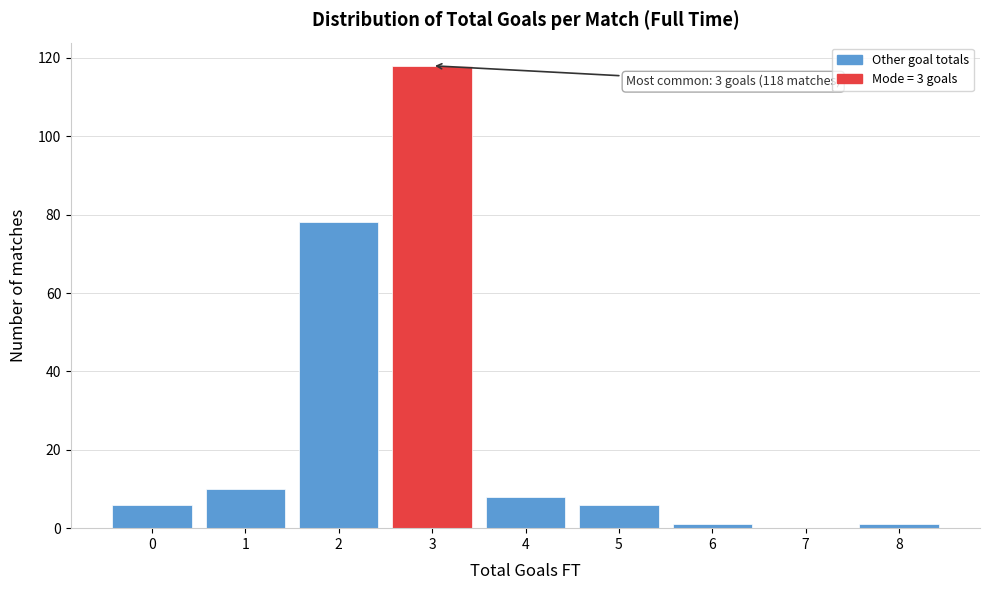

Reading right to left, transcribe all the data shown in this chart.

8=1	7=0	6=1	5=6	4=8	3=118	2=78	1=10	0=6